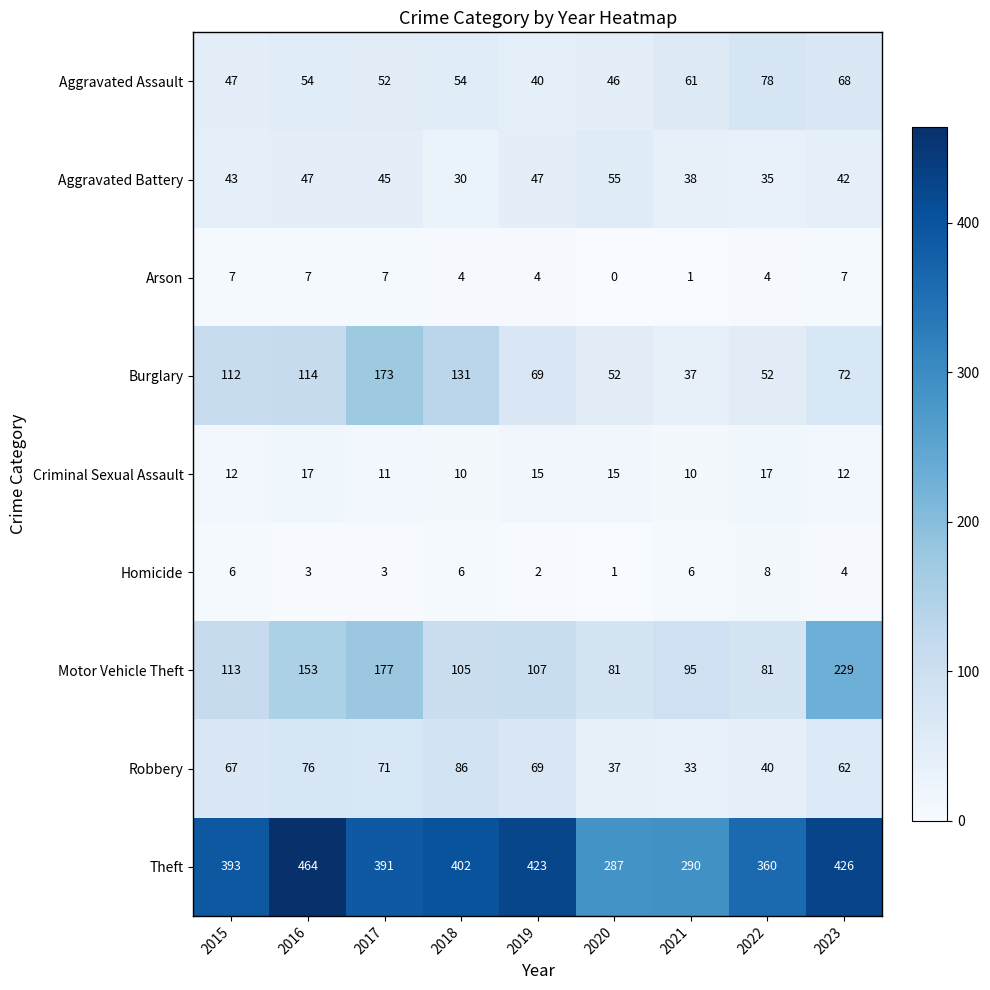

Which series has the widest spread of values?

Theft